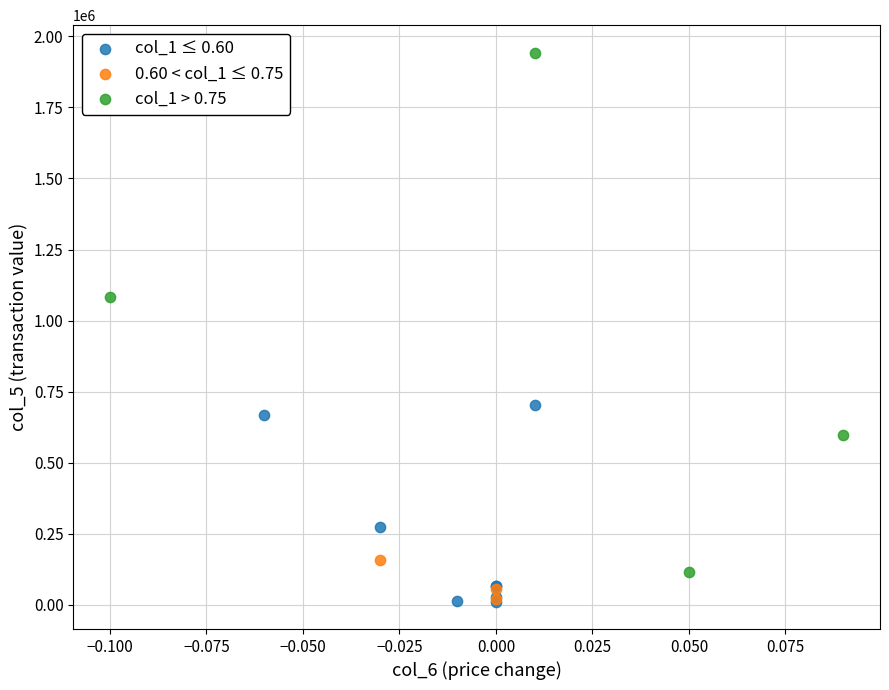

Which series has the widest spread of Y values?

col_1 > 0.75